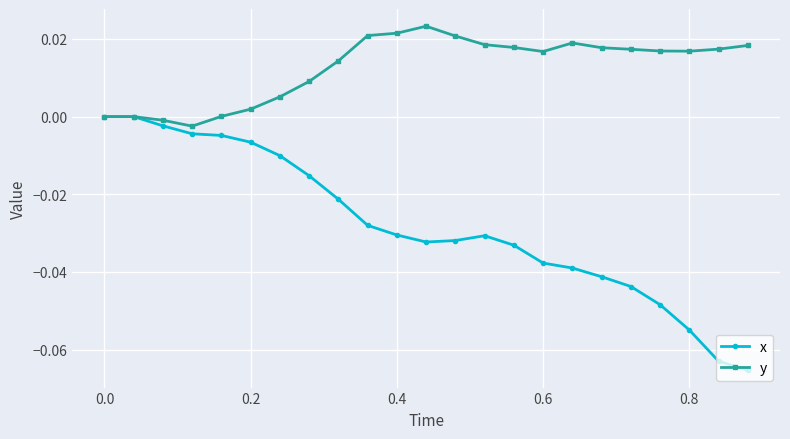

Which series has the largest total across all categories?

y